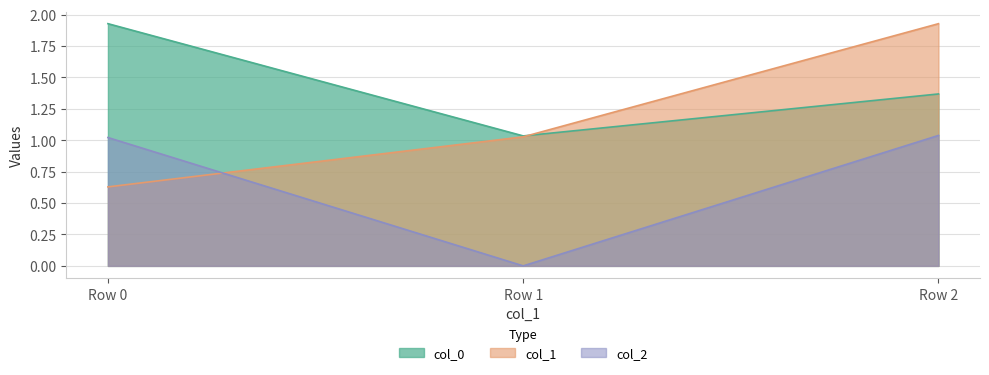

At Row 0, list the series in order from smallest to largest.

col_1, col_2, col_0